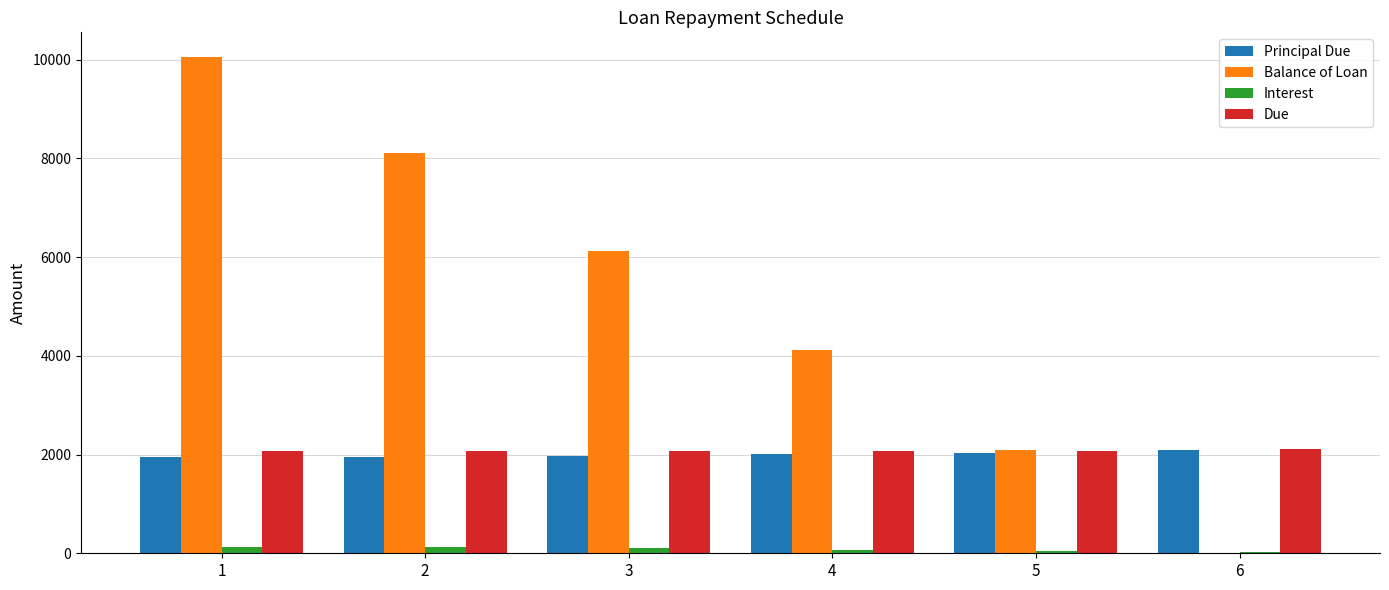

How many series are shown in this chart?

4